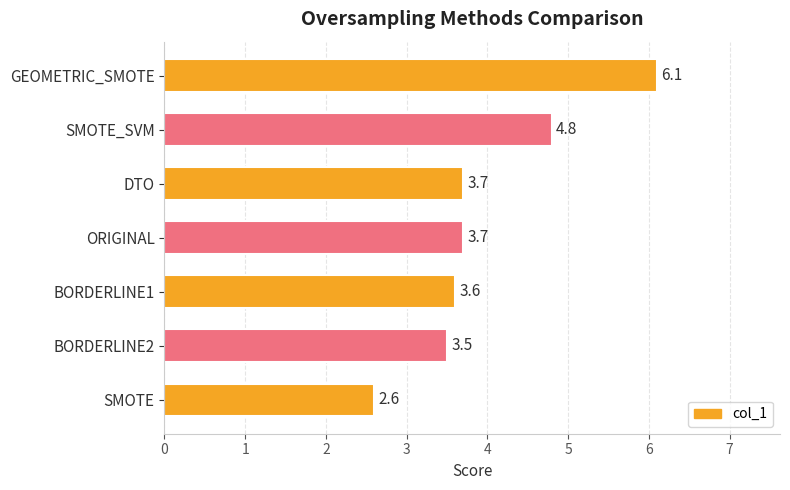

Reading bottom to top, extract all data points from this chart.

SMOTE=2.6	BORDERLINE2=3.5	BORDERLINE1=3.6	ORIGINAL=3.7	DTO=3.7	SMOTE_SVM=4.8	GEOMETRIC_SMOTE=6.1